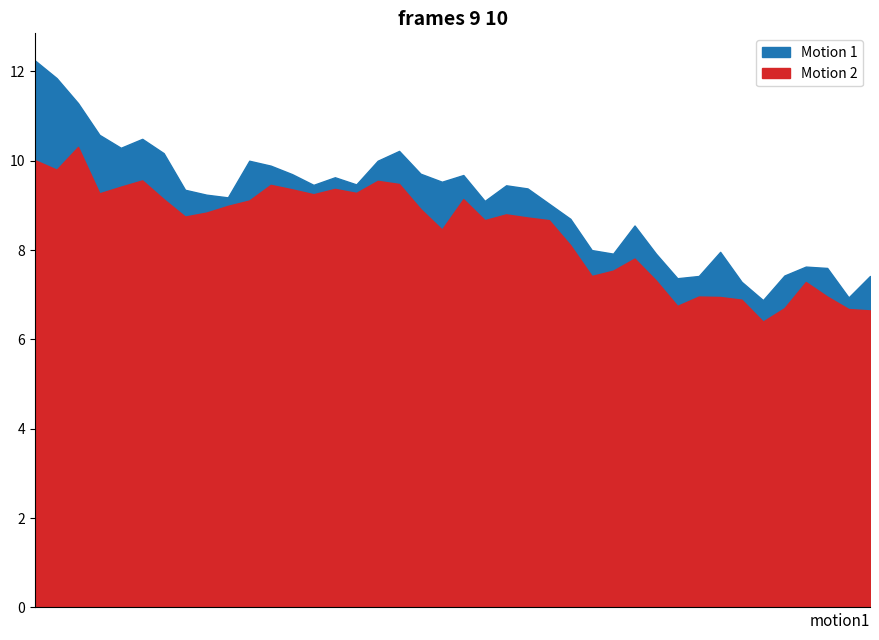

What is the minimum value for Motion 2?

6.4